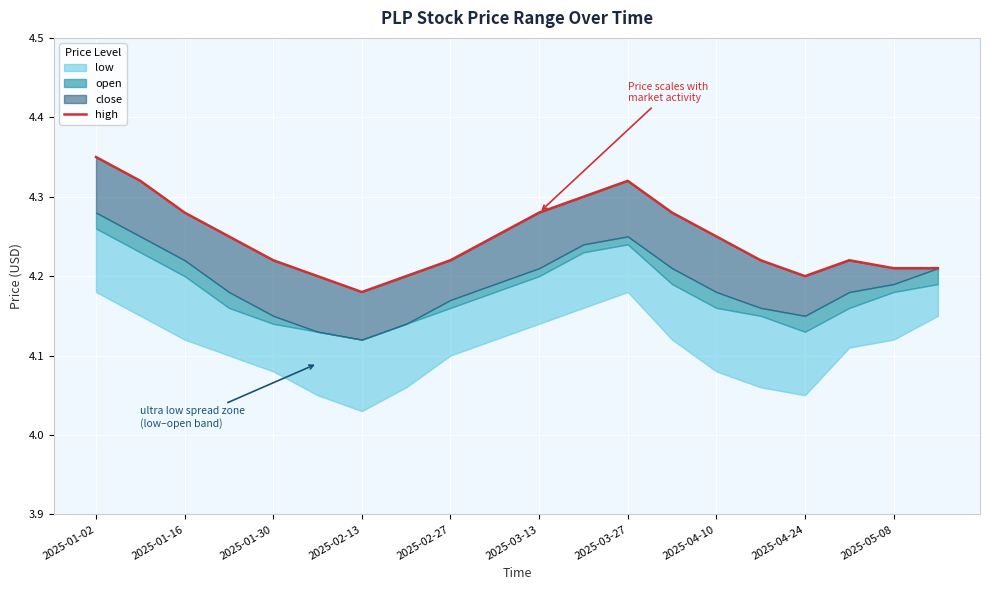

How many lines are shown in the chart?

1